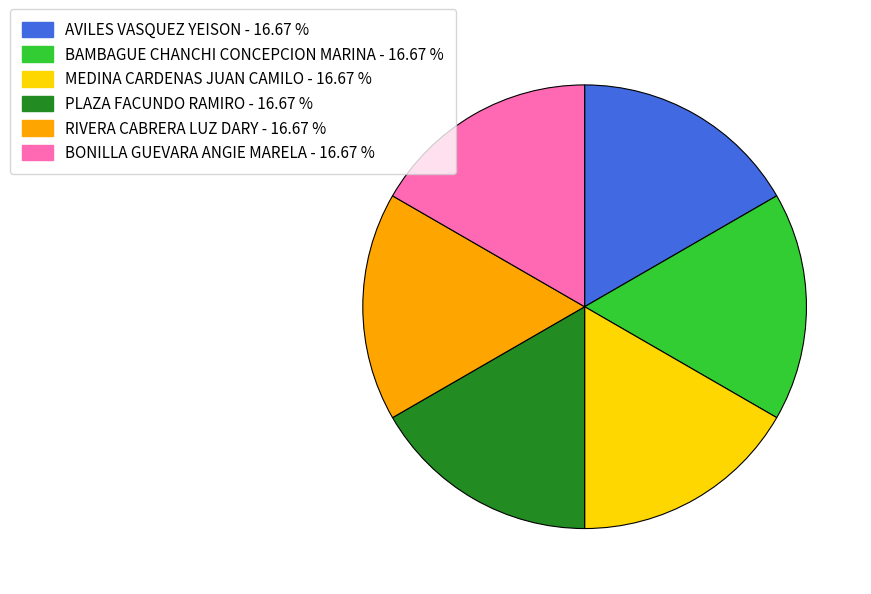

How many segments does this pie chart have?

6